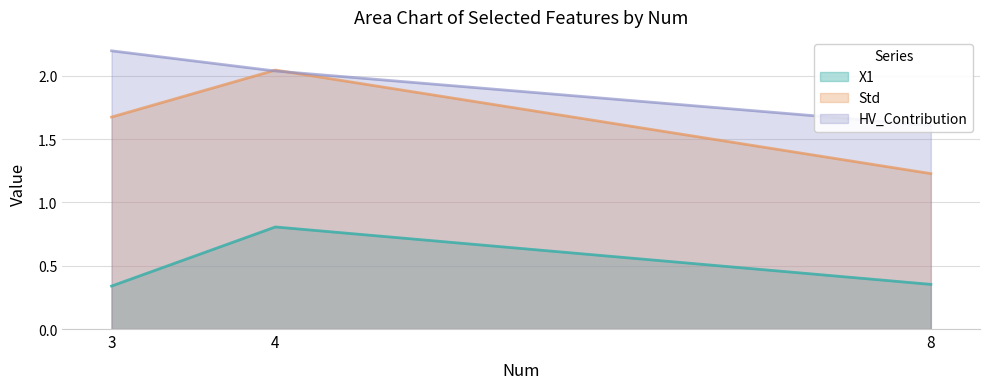

What is the sum of all Std values?

4.9